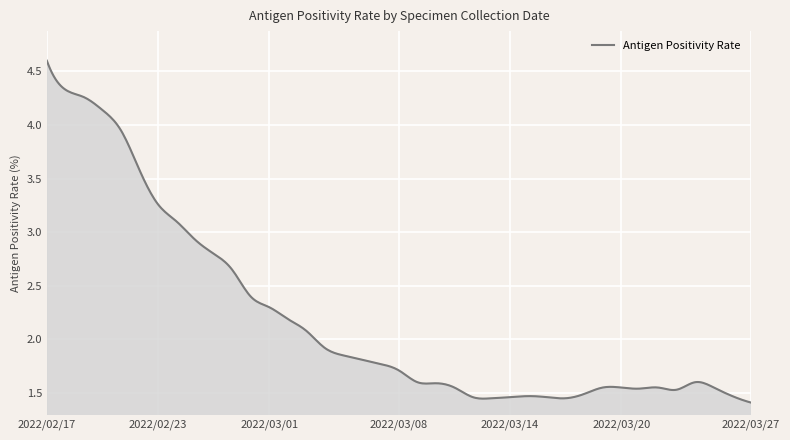

Does the chart have visible grid lines?

Yes